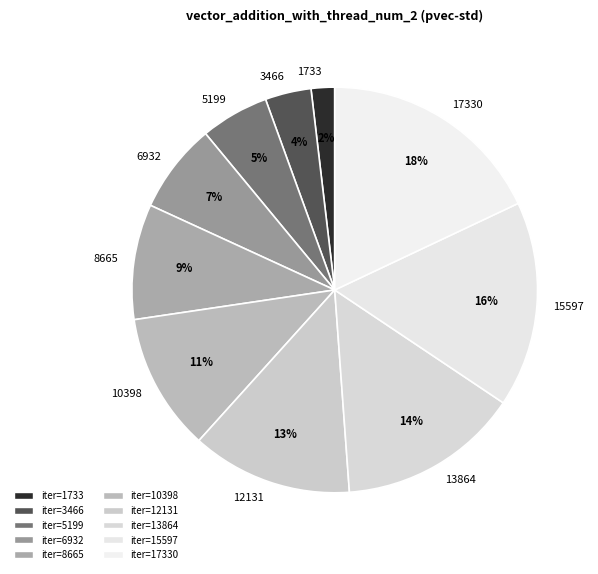

Which category has the biggest portion of the pie?

17330